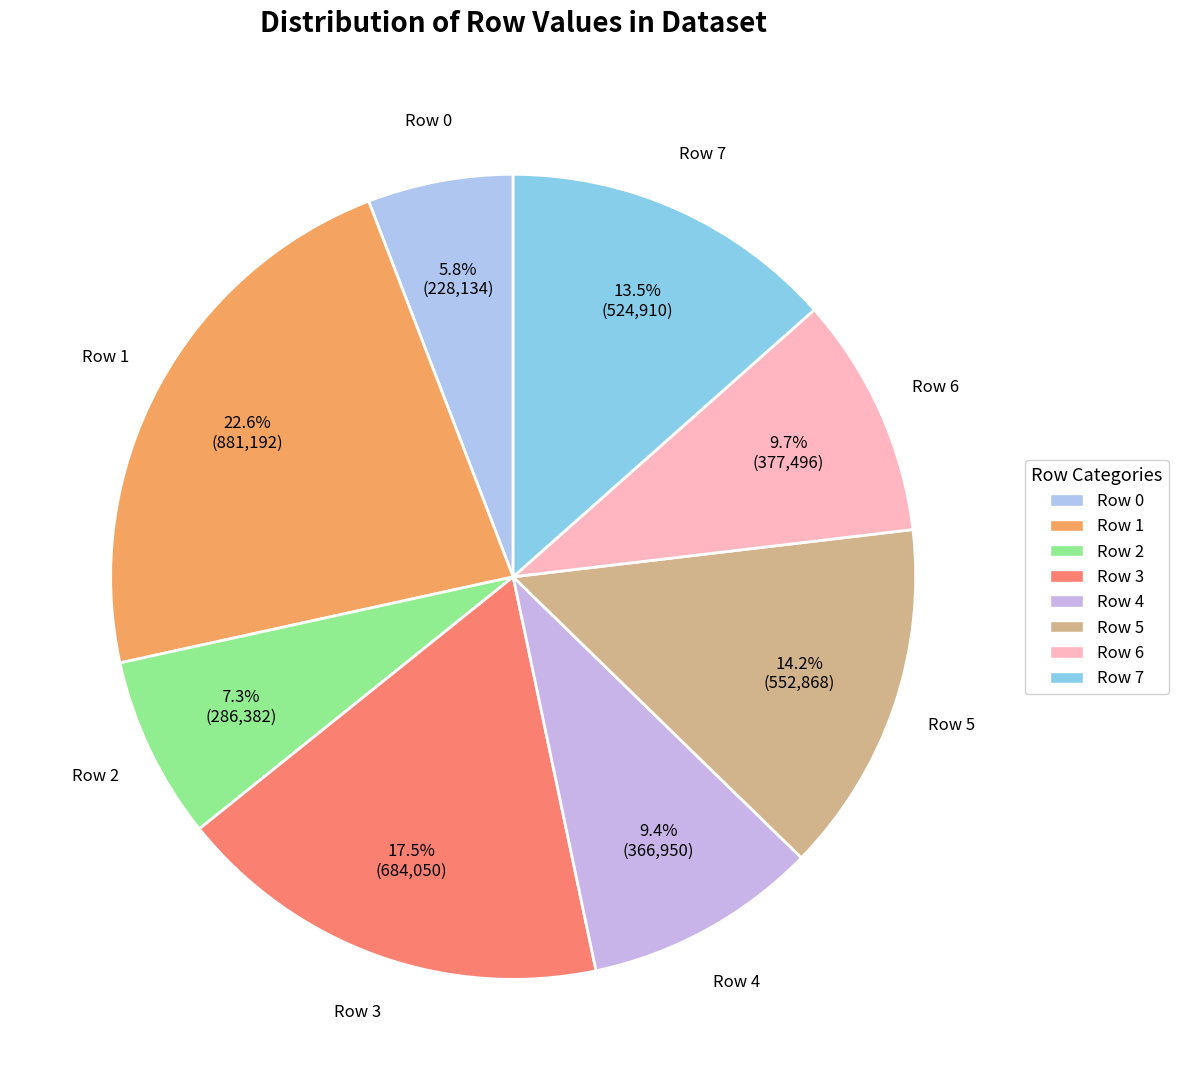

To the nearest percent, what percentage of the pie is Row 4?

9%